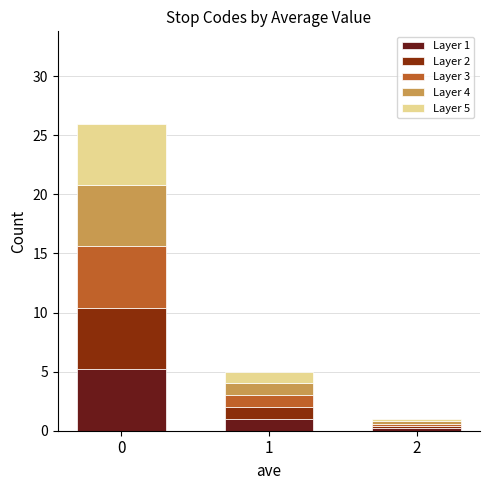

How many bars are there in total?

3